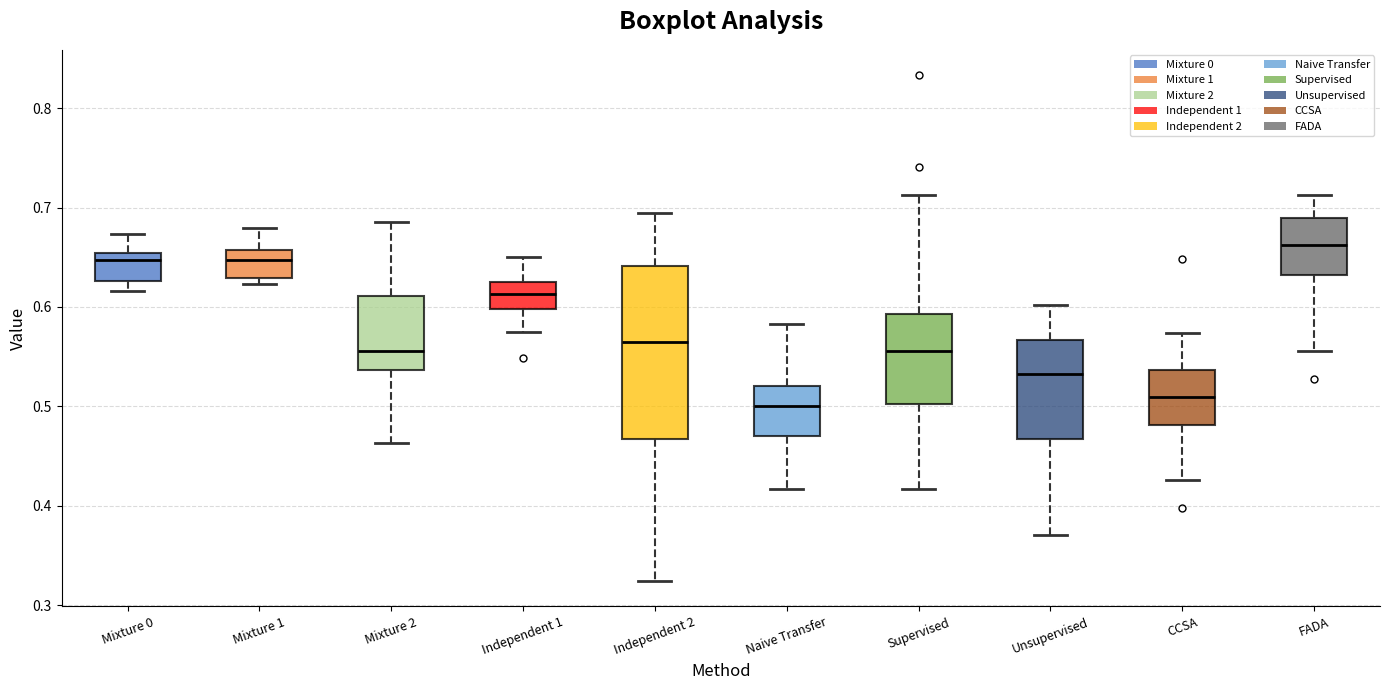

Where does the lower whisker of the box for Supervised end on the y-axis? The values are not printed on the chart, so give them approximately, as read against the axis.

0.42